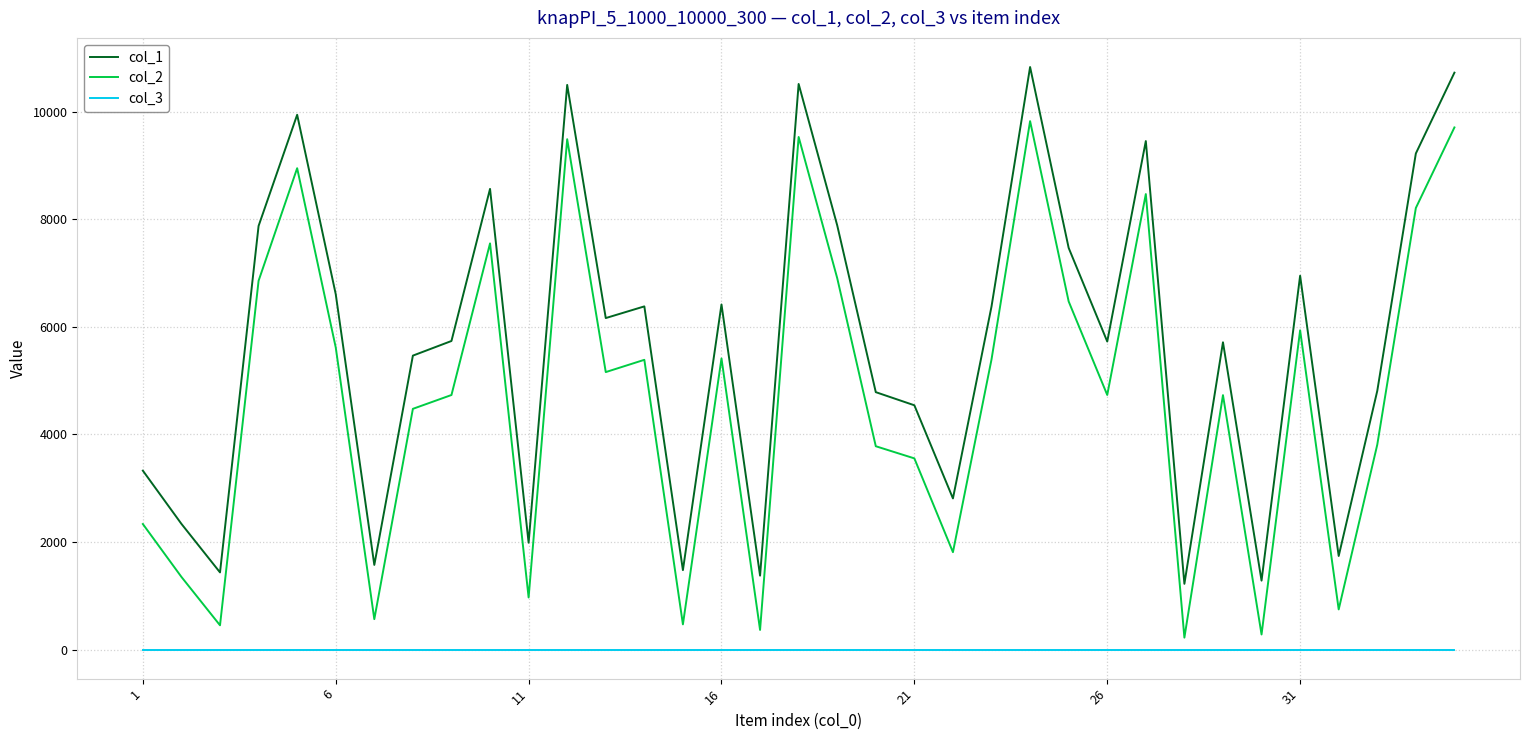

How many interior local valleys does the col_2 series have?

11